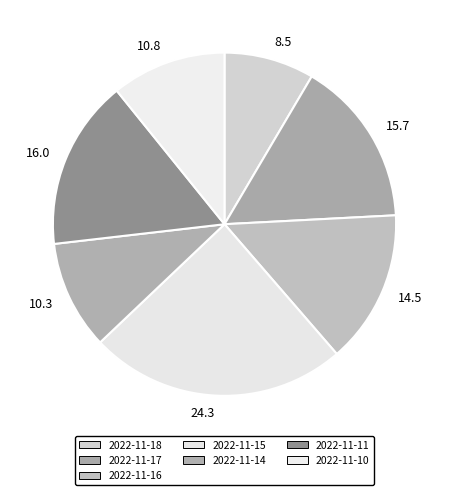

To the nearest percent, what portion does 2022-11-10 represent?

11%